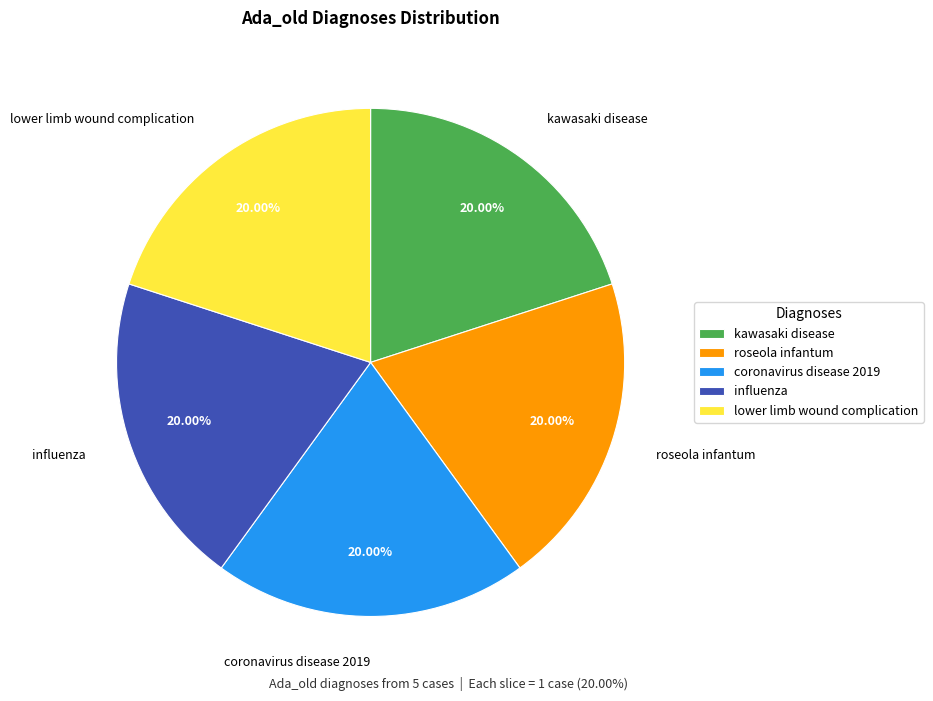

To the nearest percent, what is the combined percentage of kawasaki disease and coronavirus disease 2019?

40%